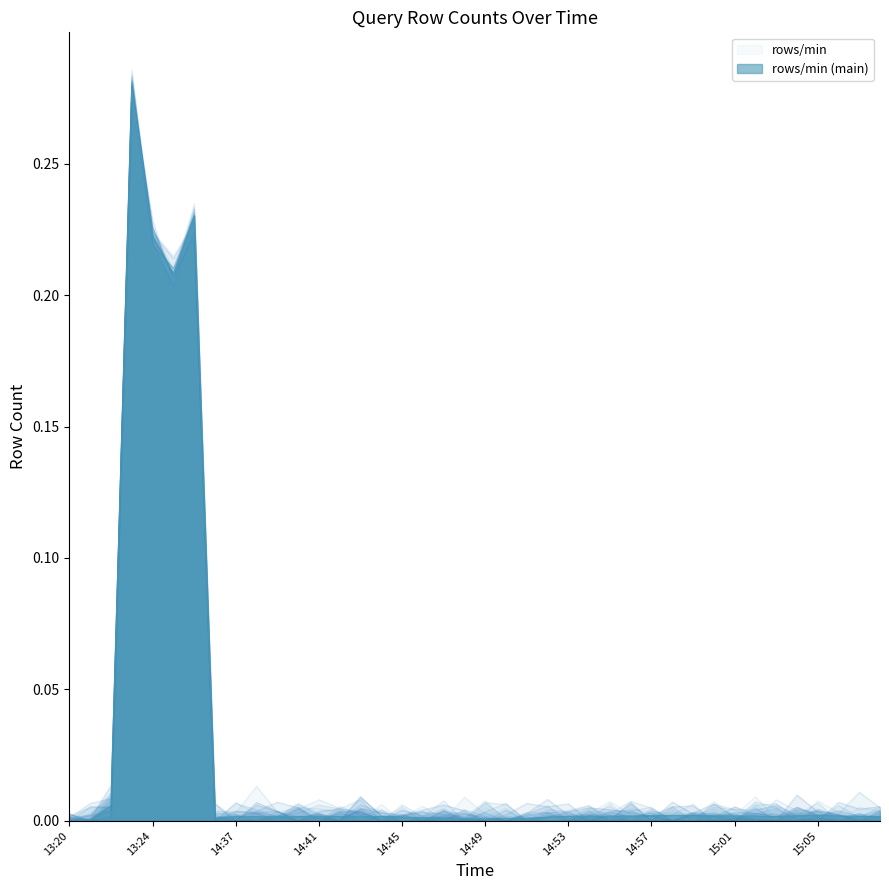

Does the chart display data point markers on the line(s)?

No